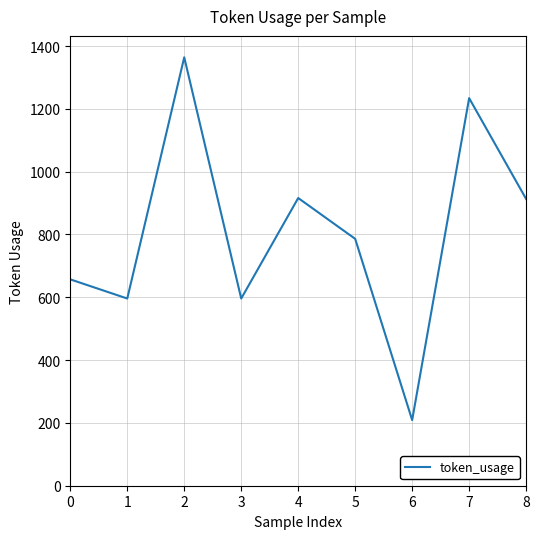

Read the value at 8.

913